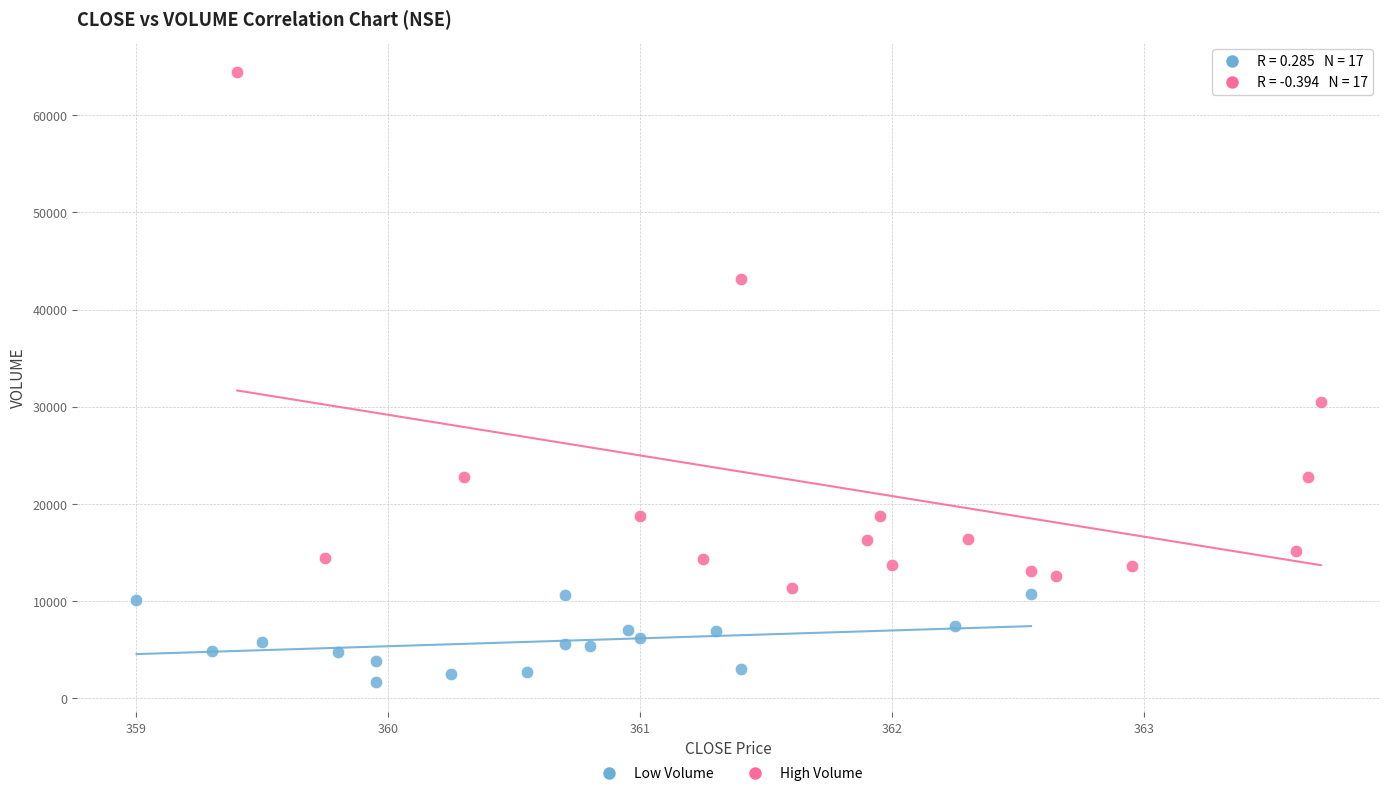

Which series has the largest Y range (max minus min)?

High Volume